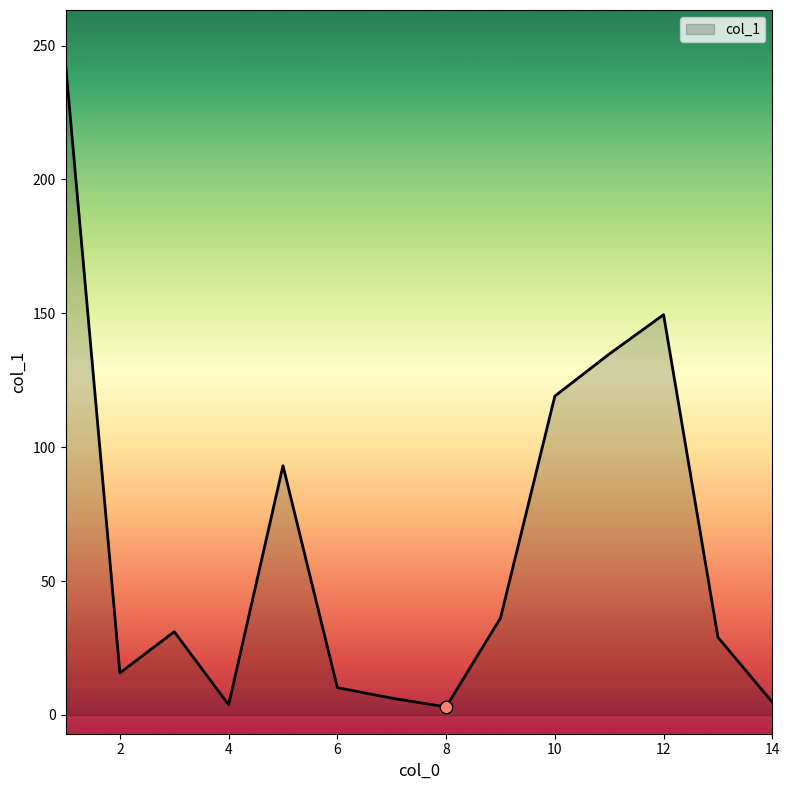

What is the difference between the maximum and minimum values?

240.3